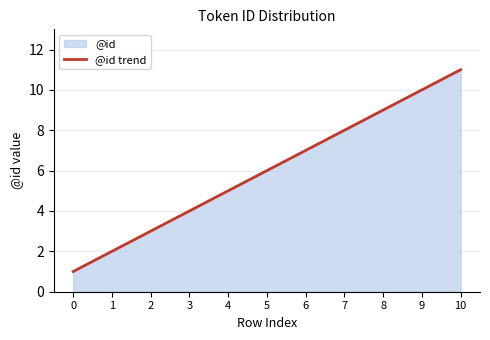

Reading right to left, what are all the values shown in this chart?

10=11	9=10	8=9	7=8	6=7	5=6	4=5	3=4	2=3	1=2	0=1